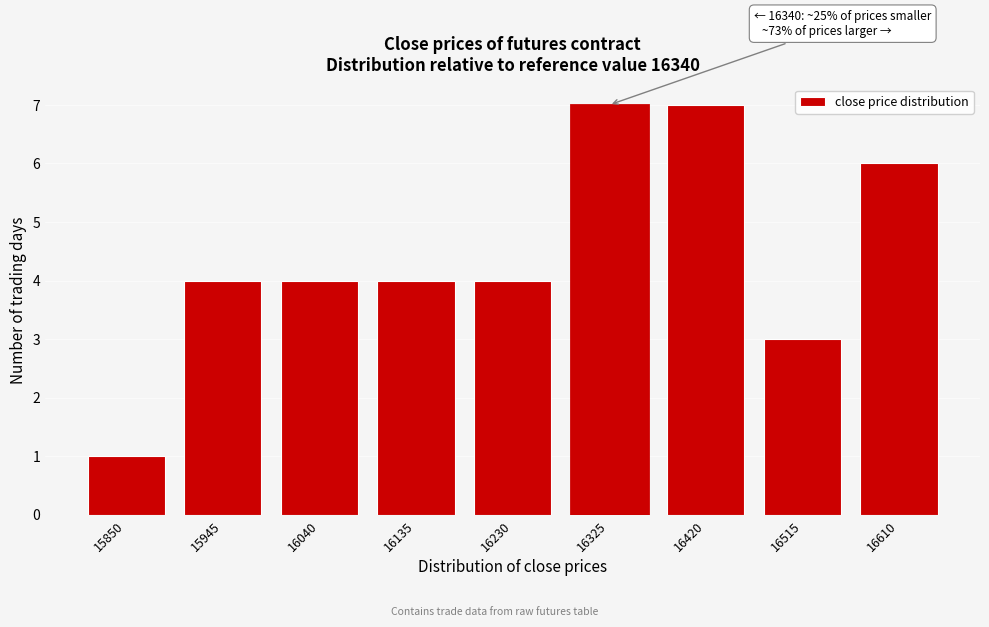

Reading left to right, list all the values displayed in this chart.

15850=1	15945=4	16040=4	16135=4	16230=4	16325=7	16420=7	16515=3	16610=6